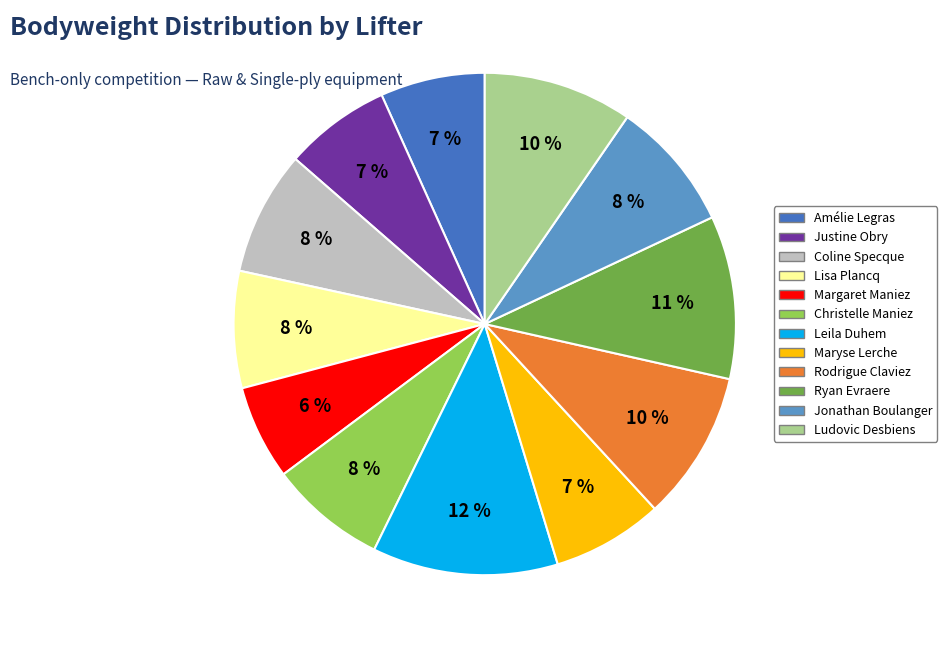

Is there a majority slice in this chart?

No